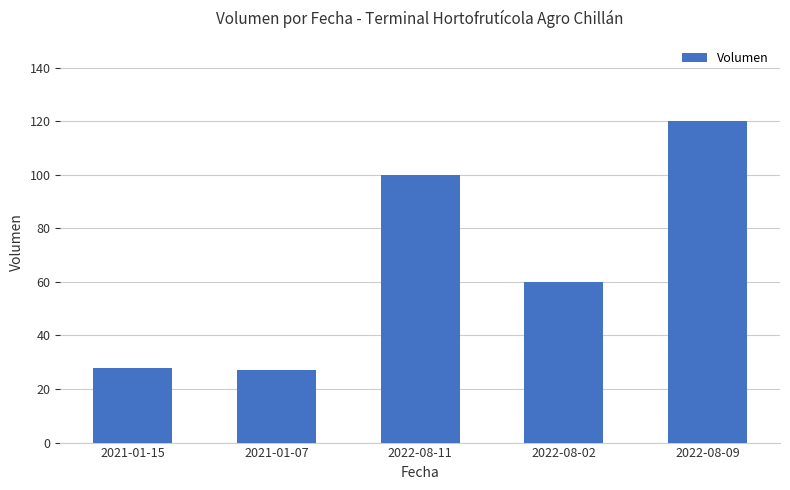

What is the change in value from 2021-01-07 to 2022-08-09?

+93